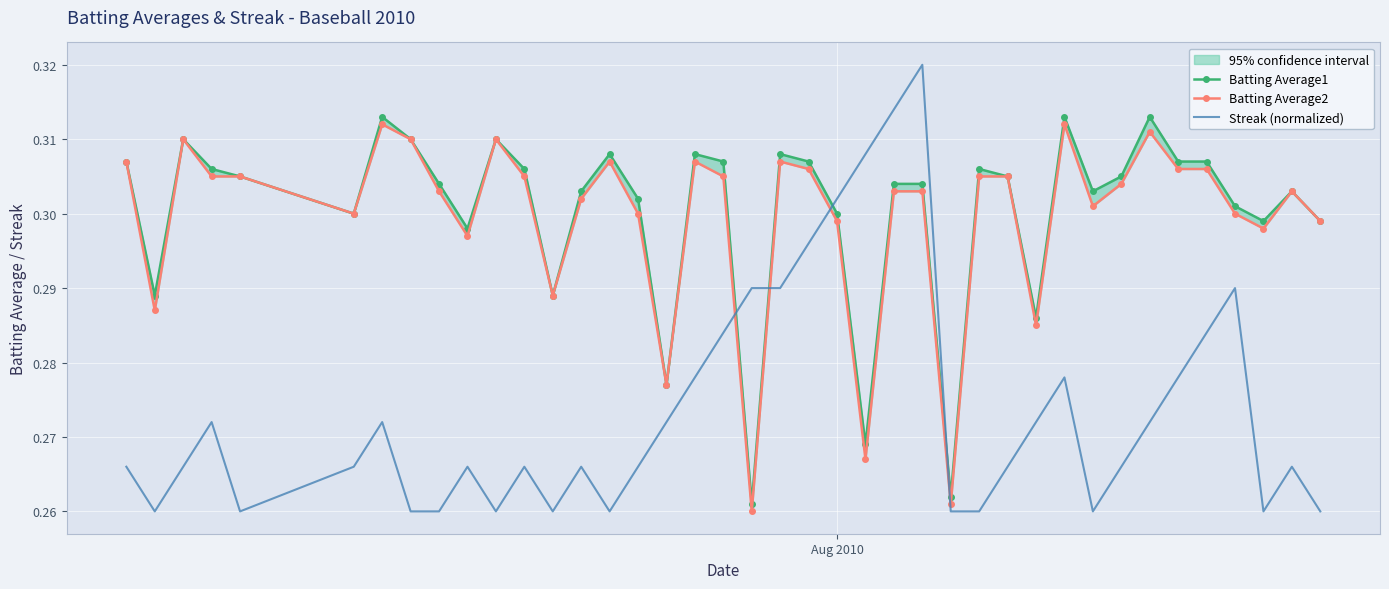

What is the sum of all Streak (normalized) values?

11.0